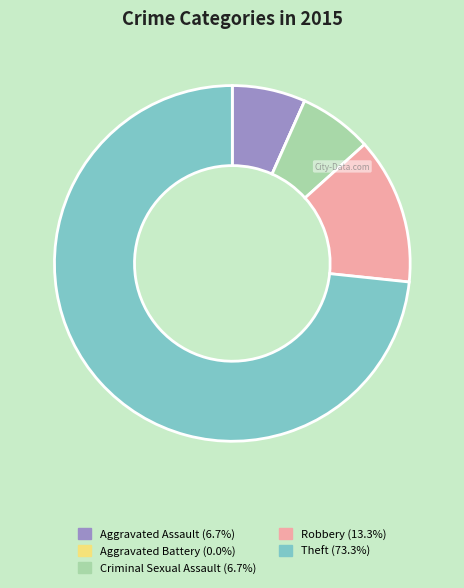

Between Criminal Sexual Assault and Theft, which is larger?

Theft